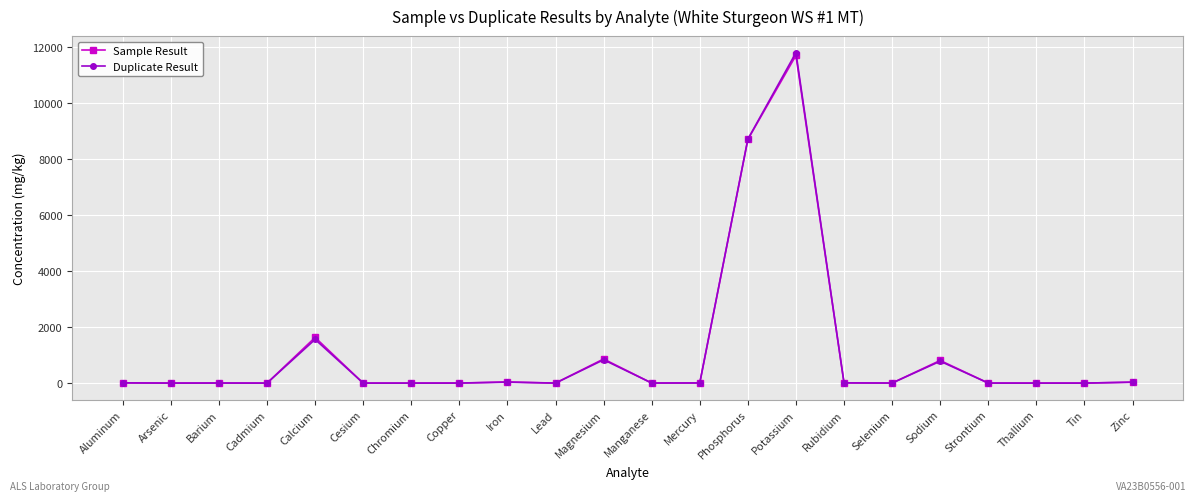

At which label does Sample Result reach its peak?

Potassium